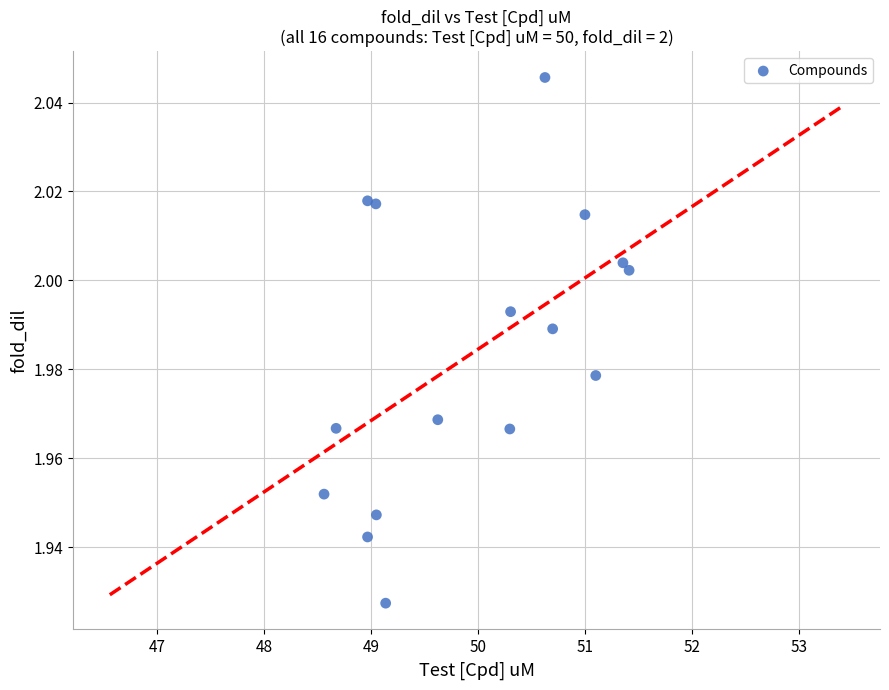

What is the range of X values (max minus min)?

2.8